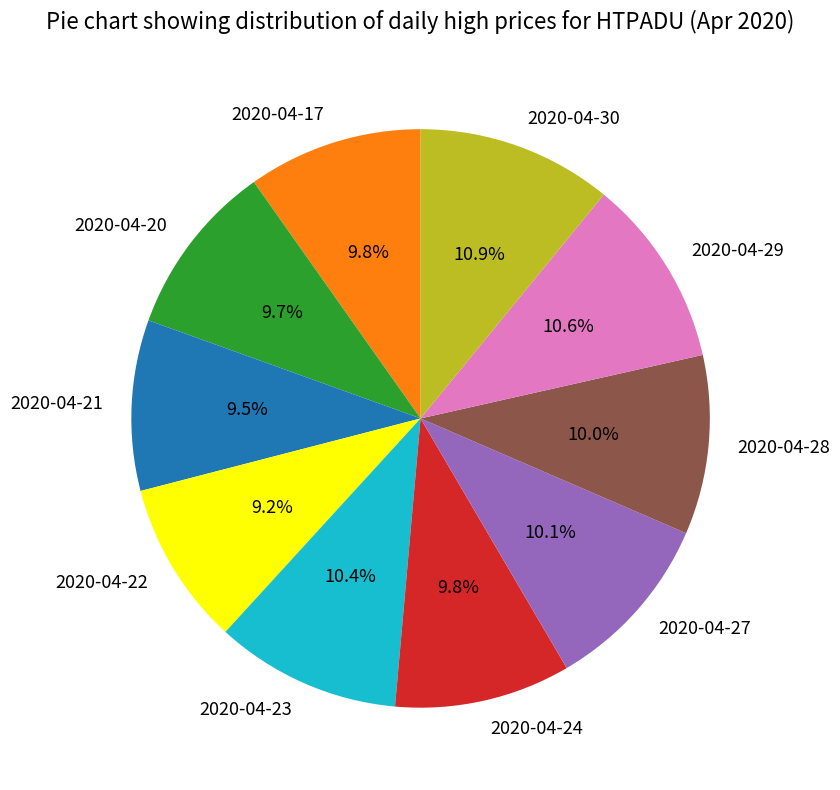

What is the total percentage of 2020-04-30 and 2020-04-29?

21.5%